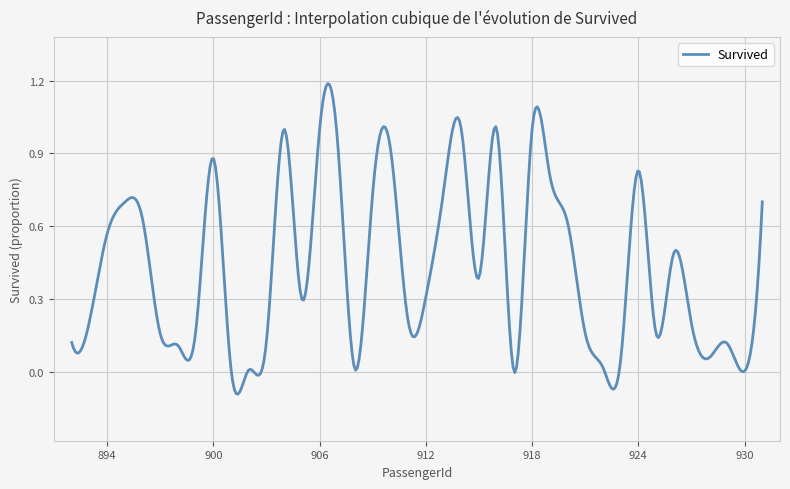

What is the difference between the maximum and minimum values?

1.3